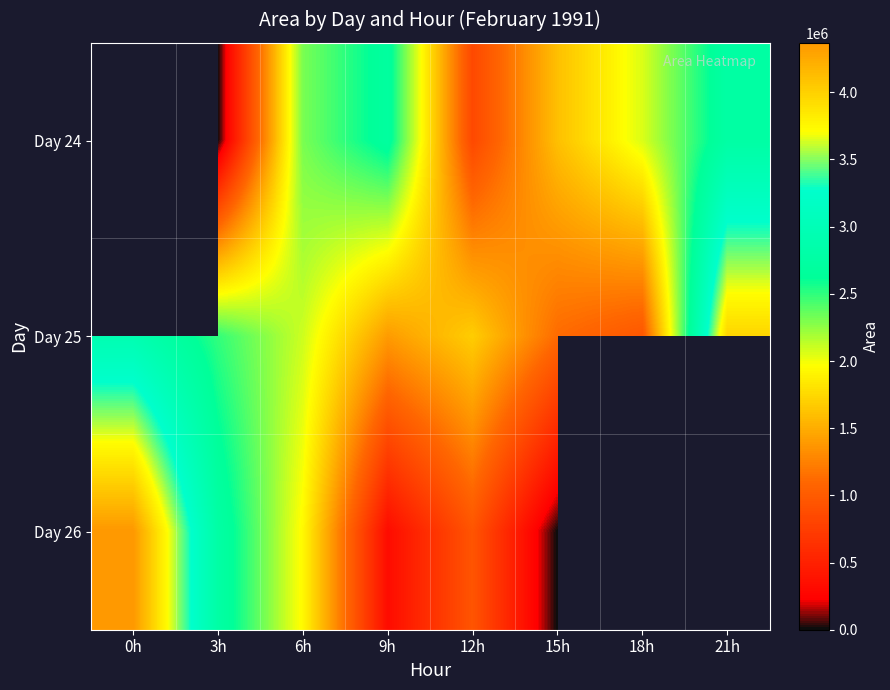

What is the sum of all Day 25 values?

16680625.0